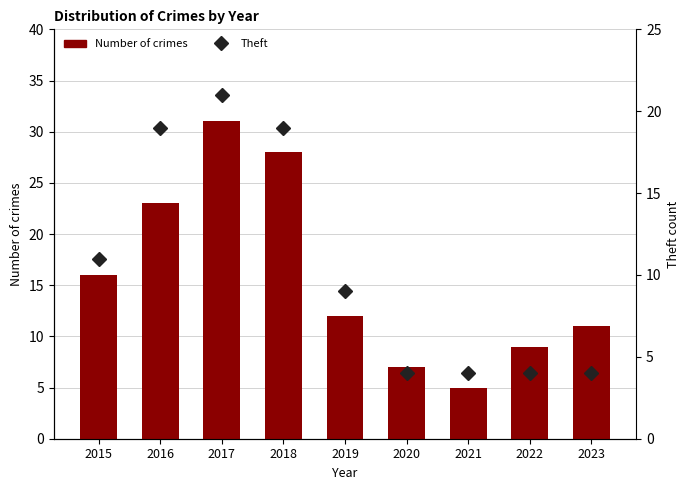

True or false: Theft has a value of 4 at 2020.

True